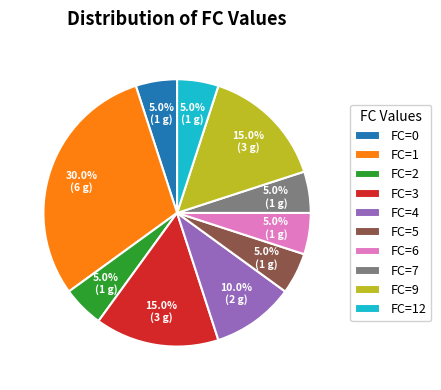

To the nearest percent, what is the average slice percentage?

10%